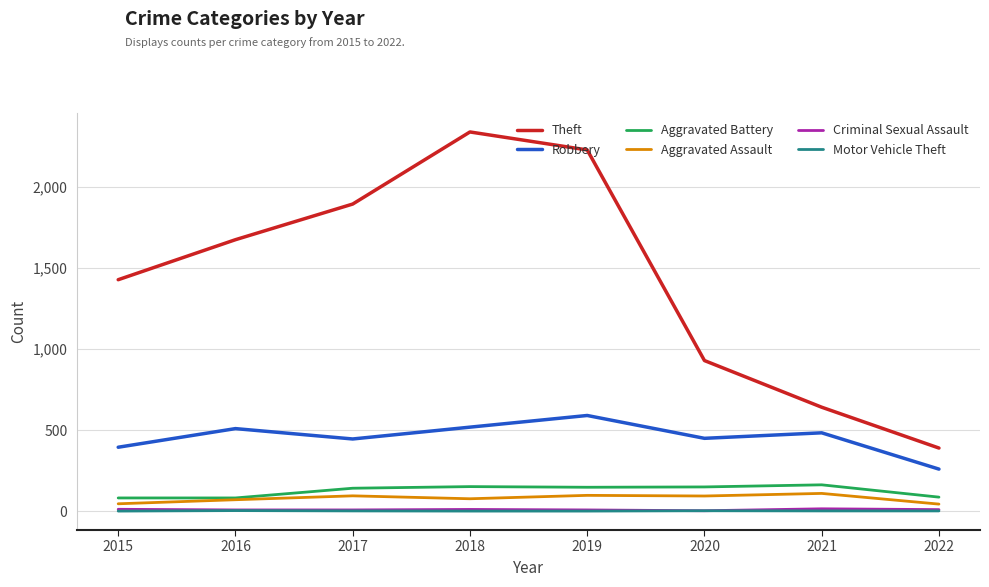

What is the sum of all Theft values?

11534